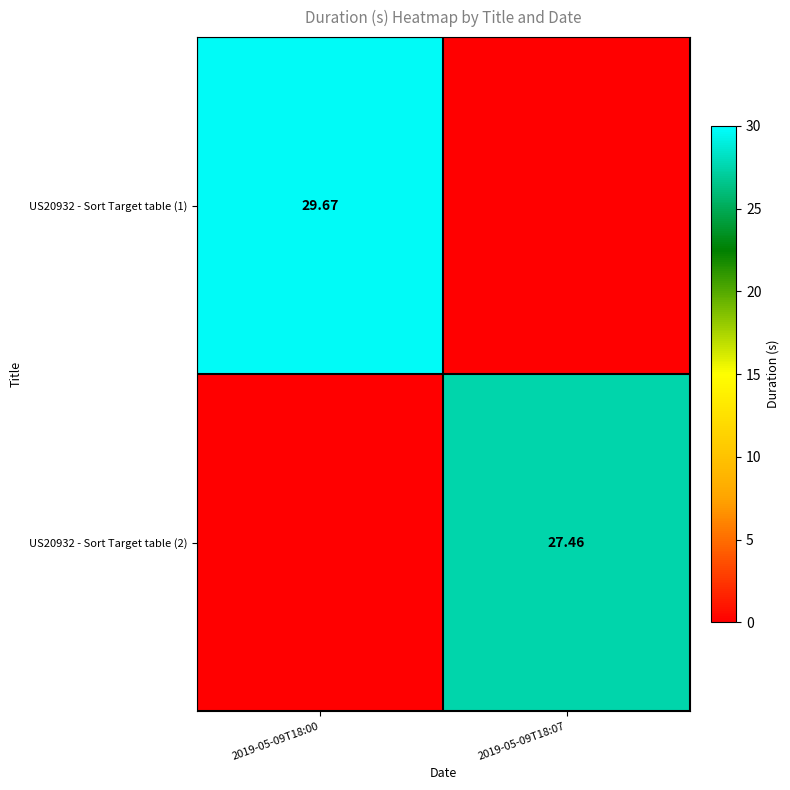

Where does the US20932 - Sort Target table (1) series first go above 29?

2019-05-09T18:00